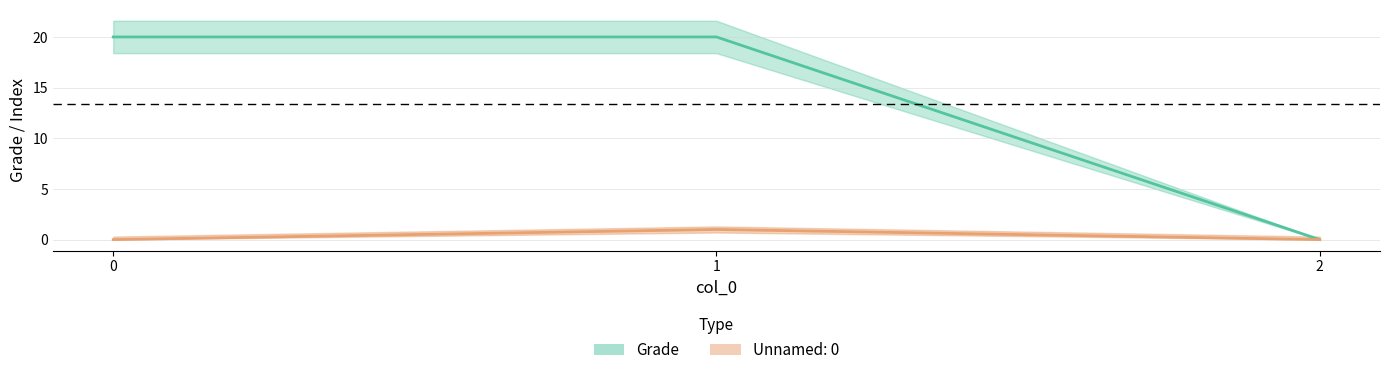

How many categories are shown in the chart?

3